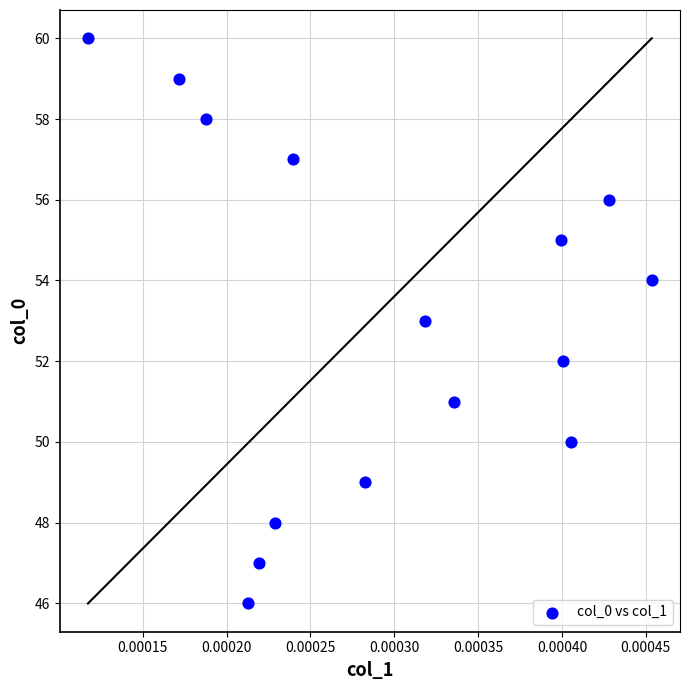

What is the range of Y values (max minus min)?

14